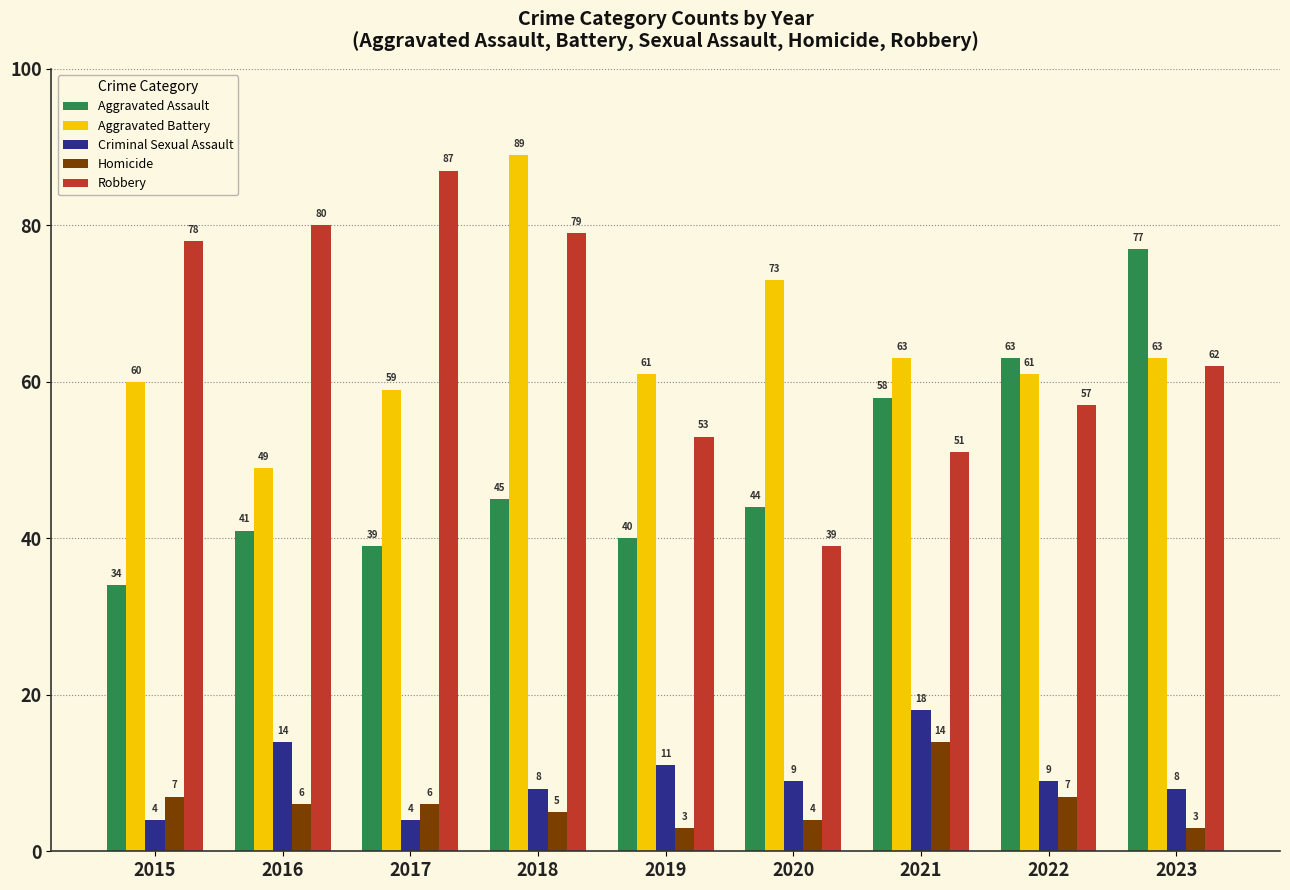

Is it true that Robbery equals 78 at 2015?

True